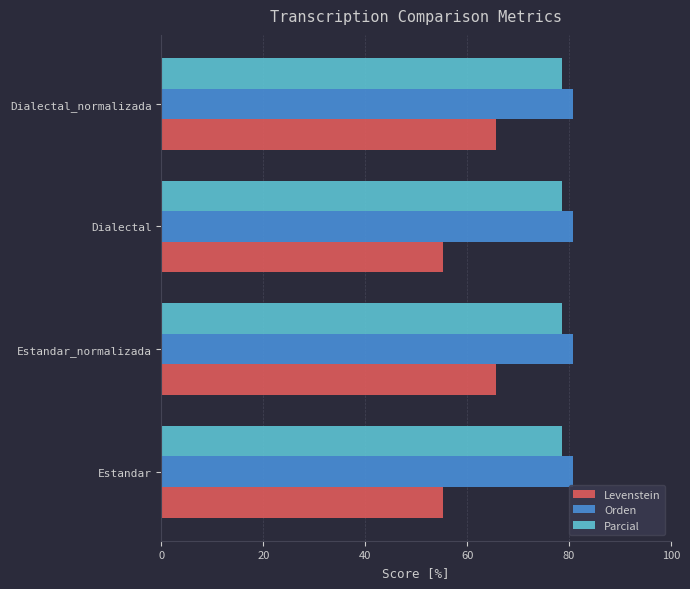

What is the sum of the Parcial values at Estandar and Dialectal?

157.1